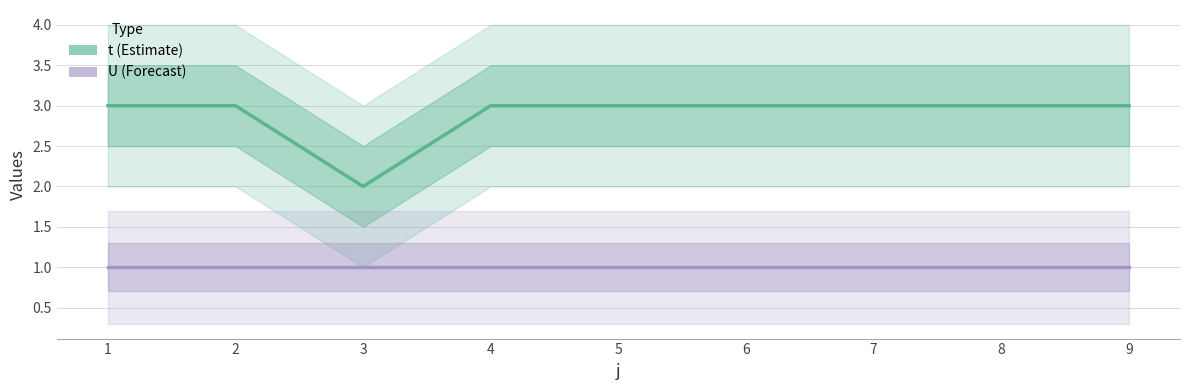

Is it true that t equals 3 at 6?

True